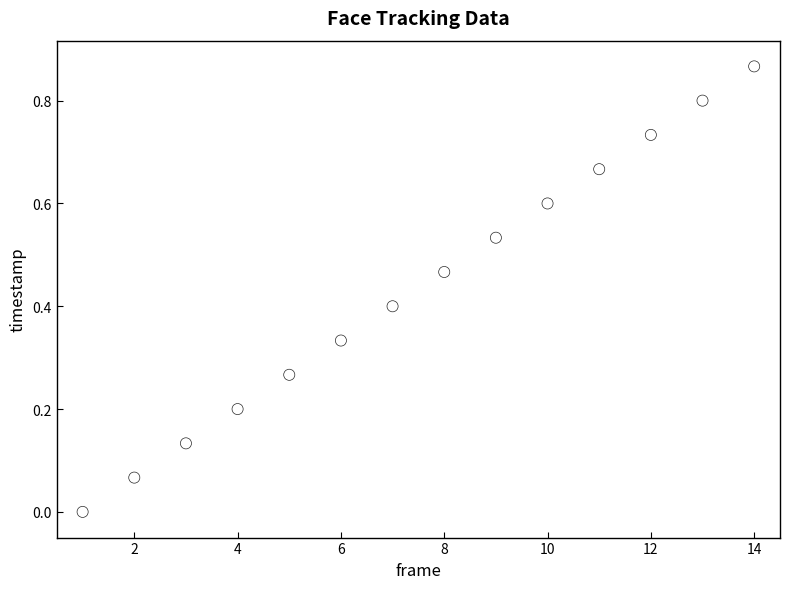

What is the range of X values (max minus min)?

13.0